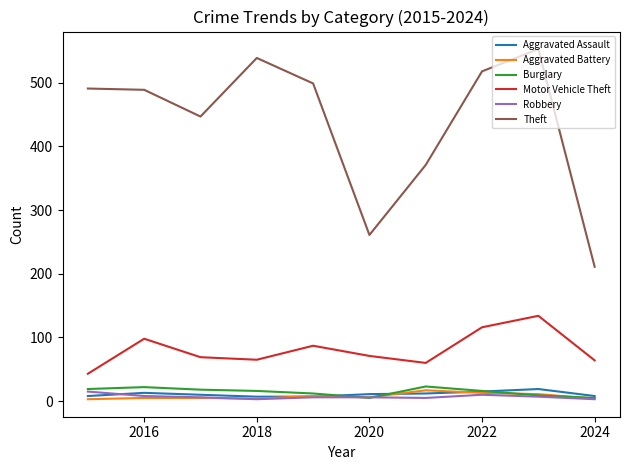

What is the lowest value of the Theft series?

211